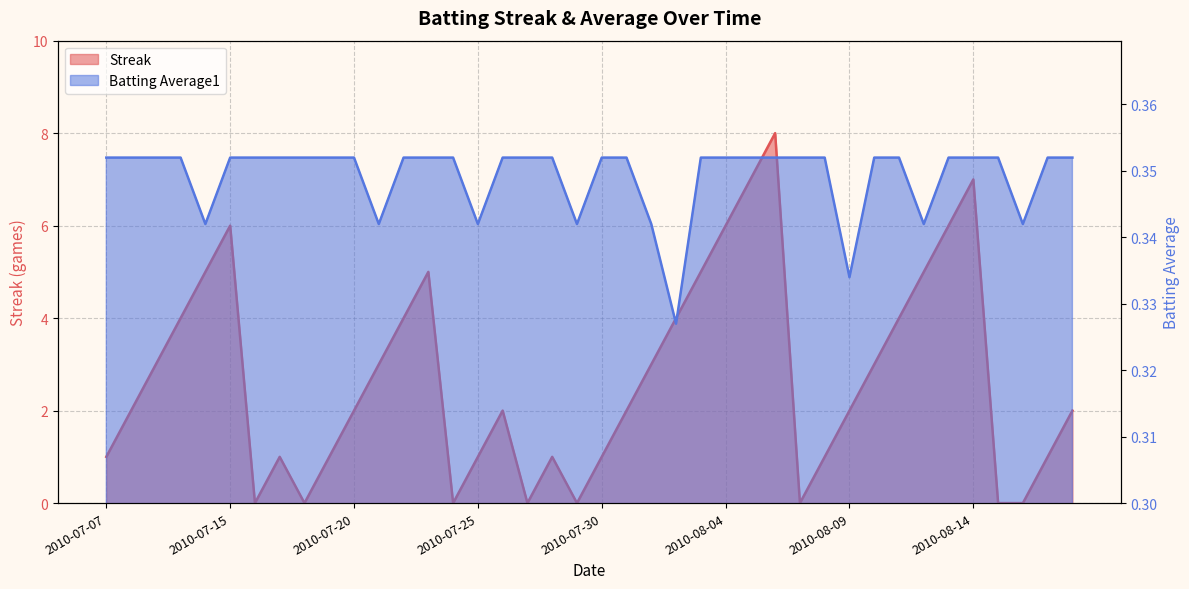

Which series has the largest total across all categories?

Streak